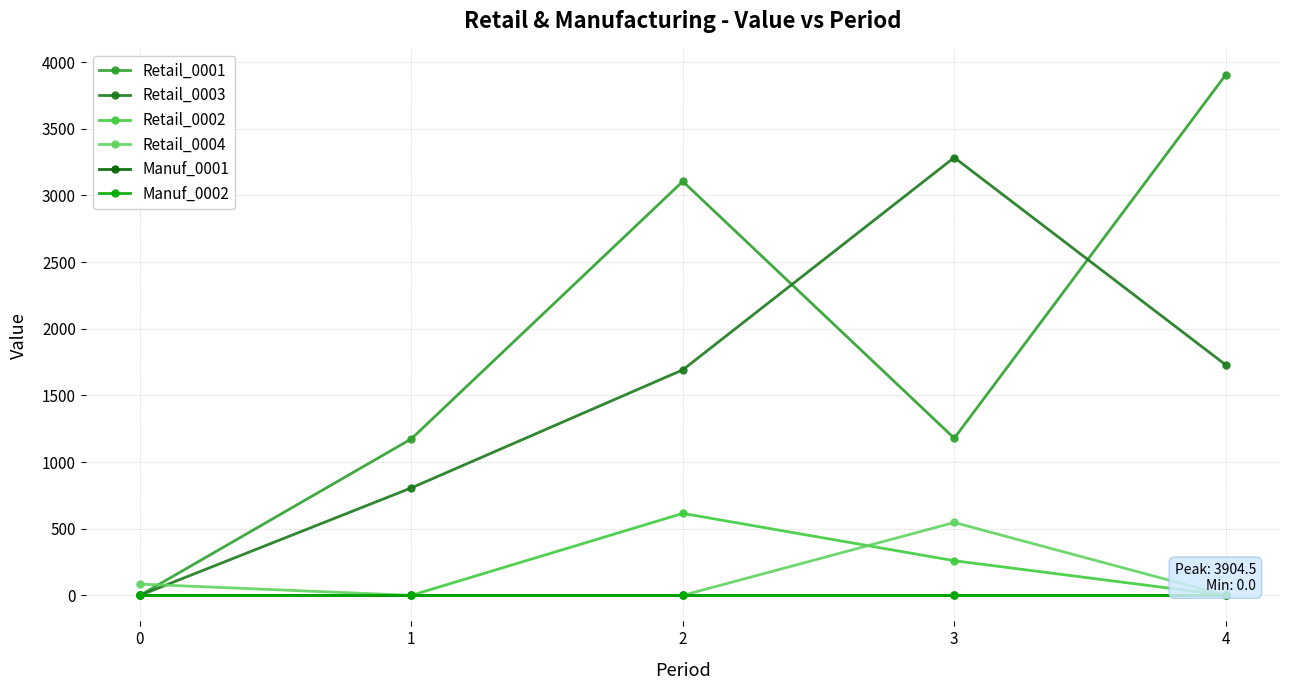

Does the chart have visible grid lines?

Yes